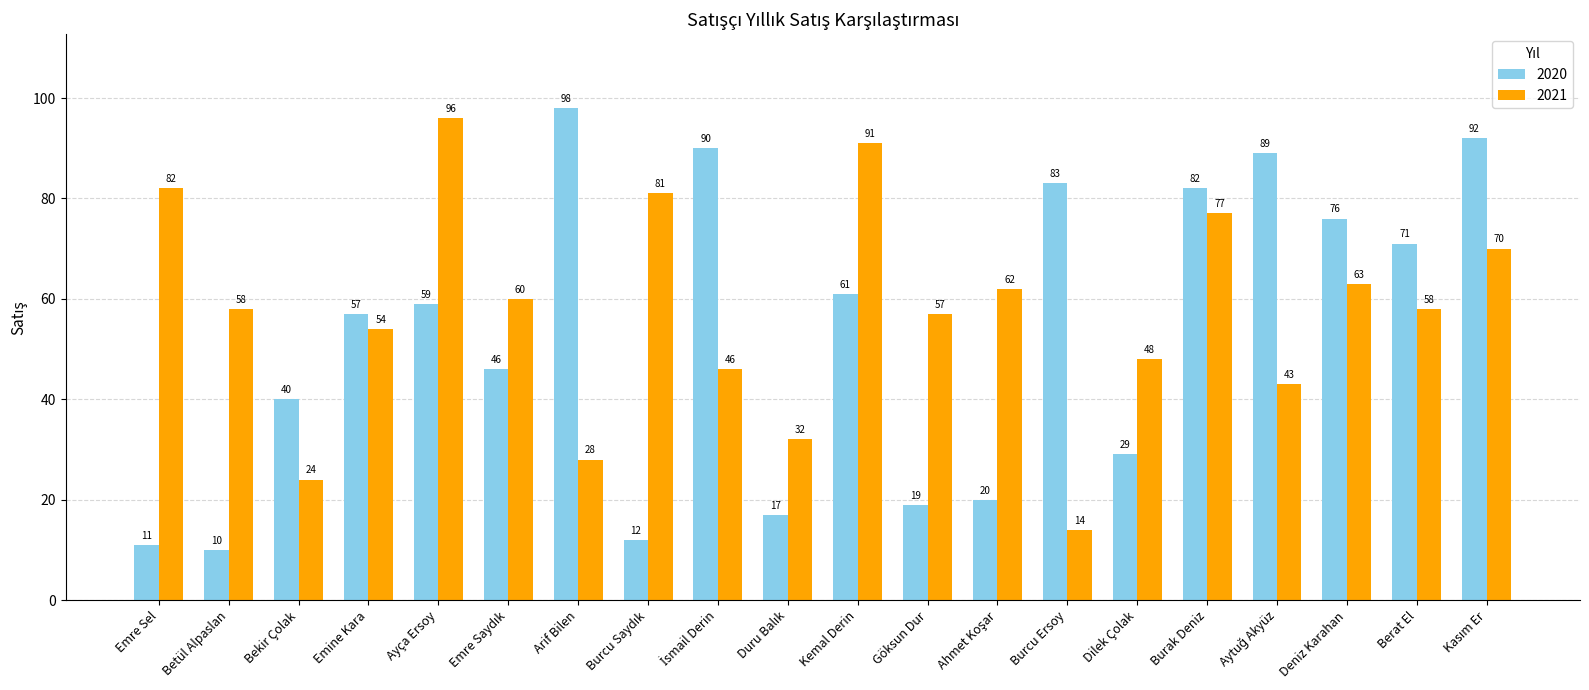

Which series has the widest spread of values?

2020